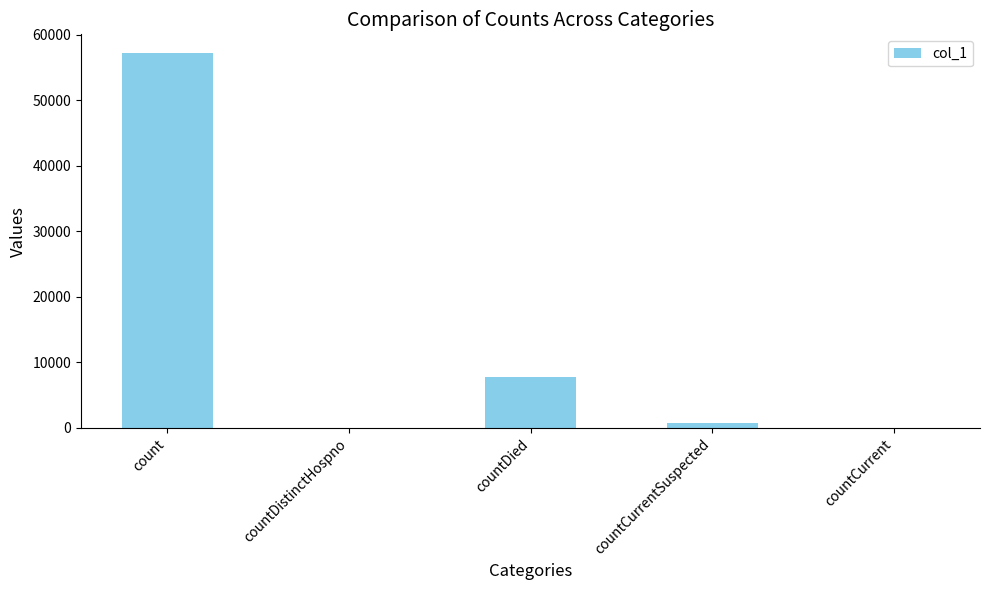

What is the greatest value displayed?

57211